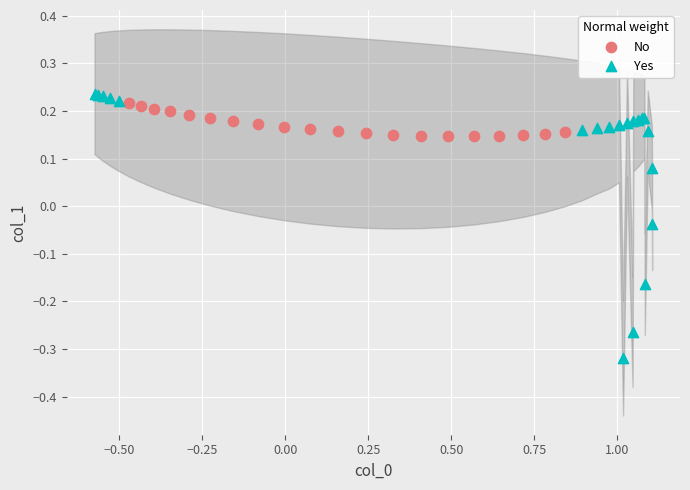

Which series has the widest spread of Y values?

Yes